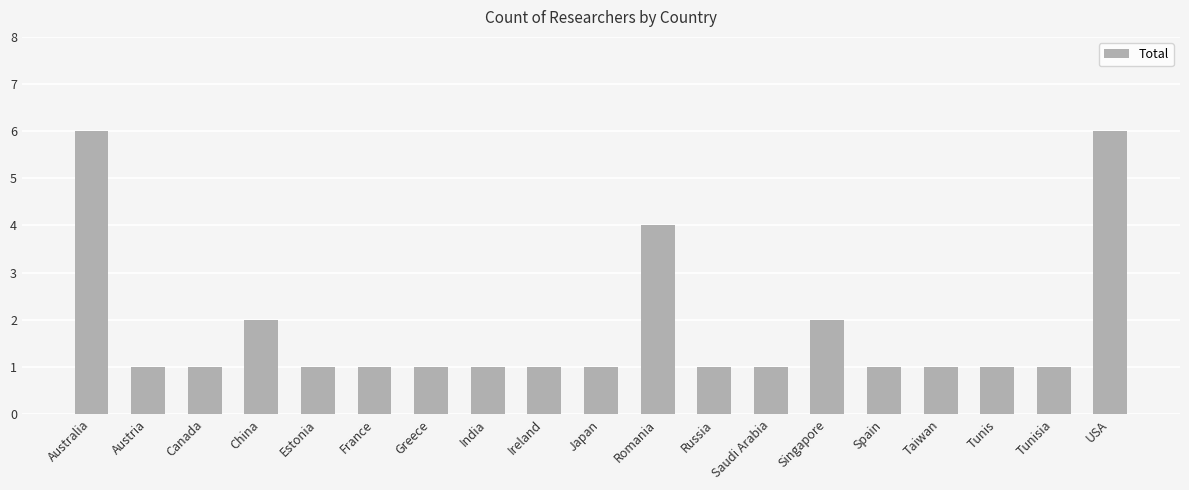

Are the bars grouped side by side (vs. stacked)?

No